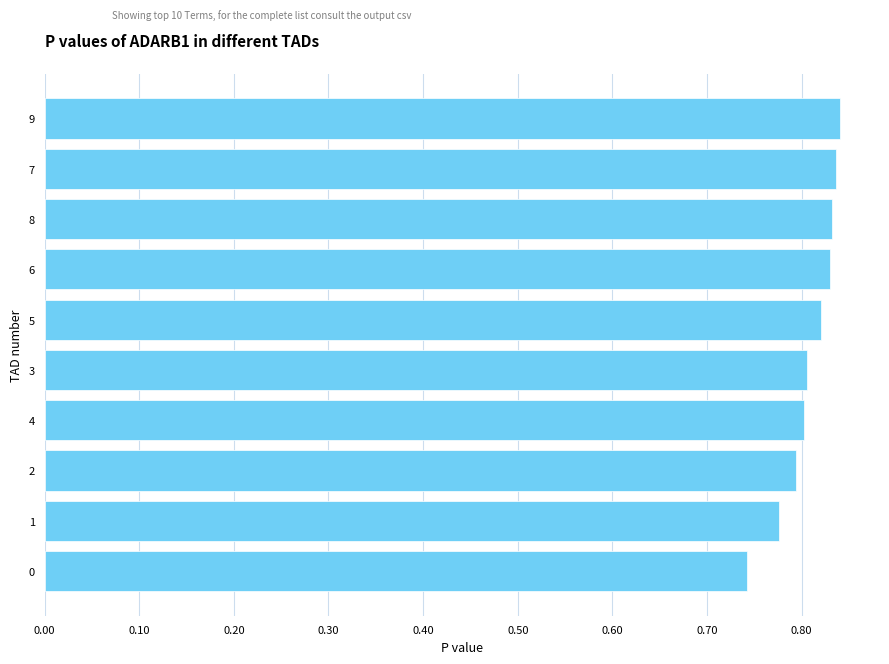

Does the chart contain any negative values?

No